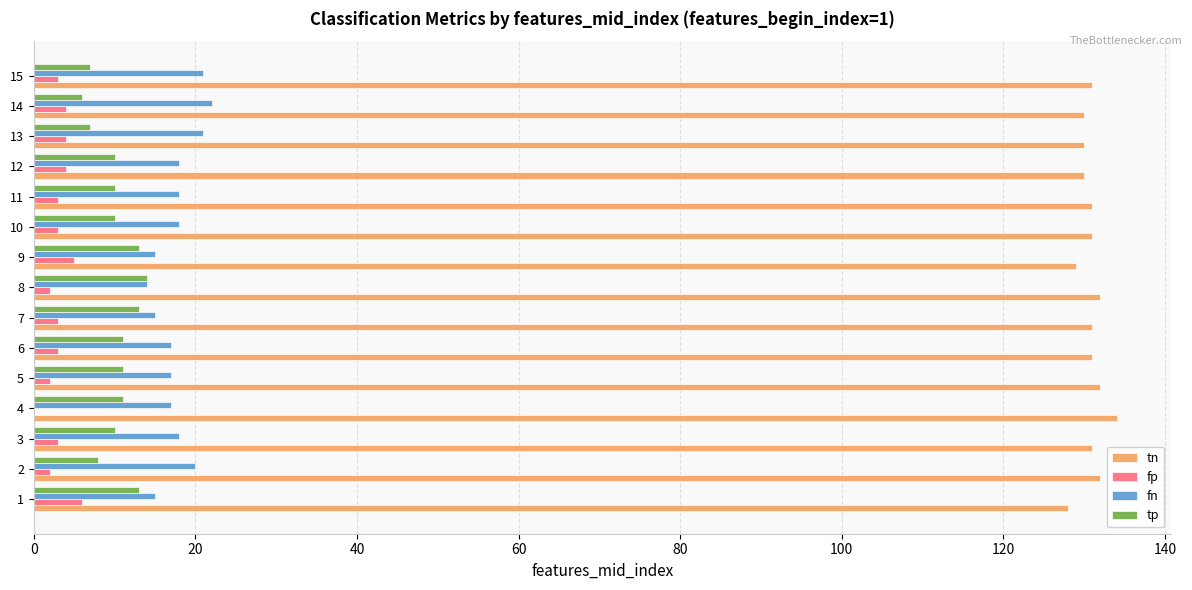

What are all the series names shown in the legend?

tn, fp, fn, tp